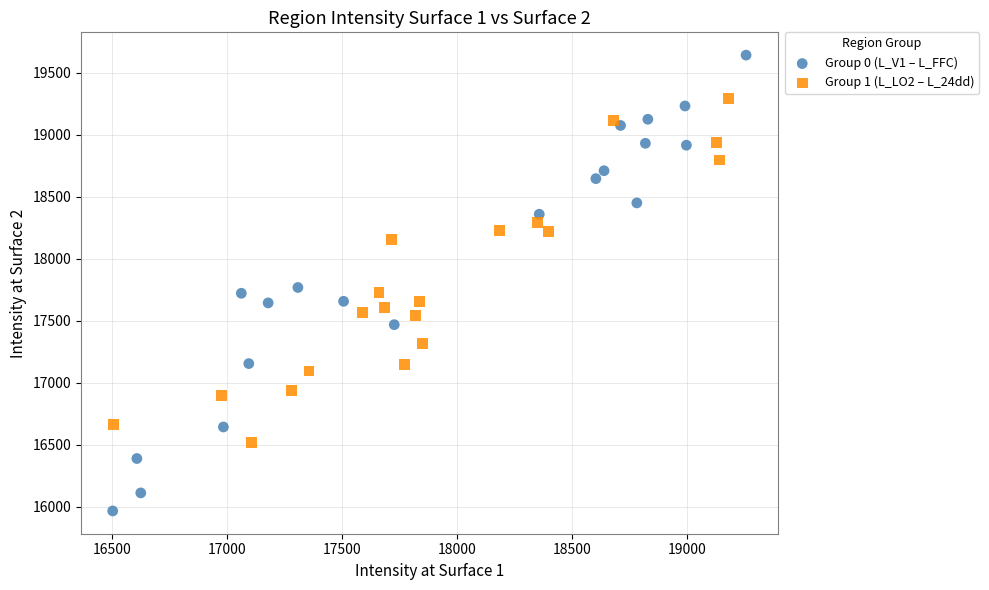

Which series contains the lowest Y value?

Group 0 (L_V1 – L_FFC)